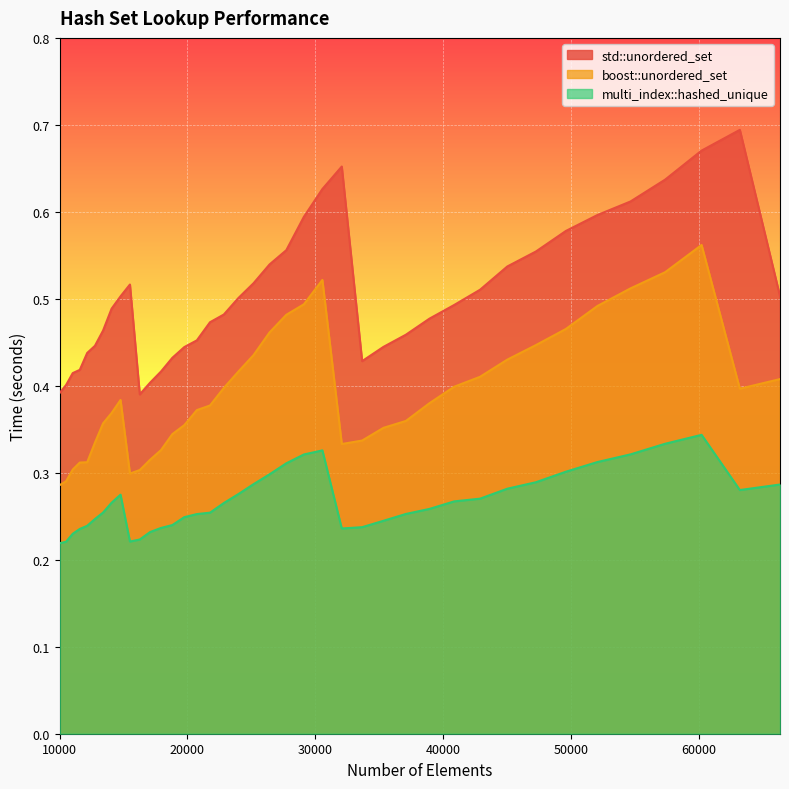

What is the maximum value for std::unordered_set?

0.7